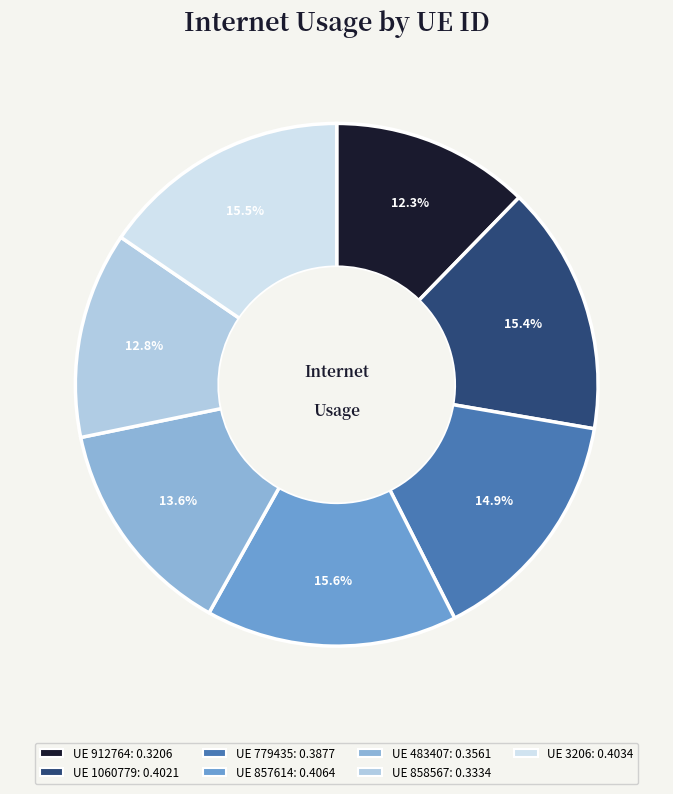

How many segments does this pie chart have?

7